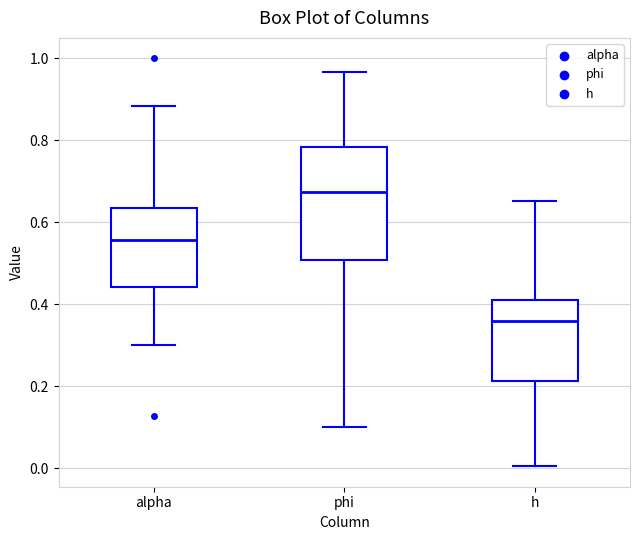

Reading left to right, read every box against the y-axis: the position of its median line, the range the box covers, and the ends of its whiskers. The values are not printed on the chart, so give them approximately, as read against the axis.

alpha: median 0.56, box 0.44 to 0.64, whiskers 0.30 to 0.88
phi: median 0.68, box 0.50 to 0.78, whiskers 0.10 to 0.96
h: median 0.36, box 0.22 to 0.42, whiskers 0.00 to 0.66